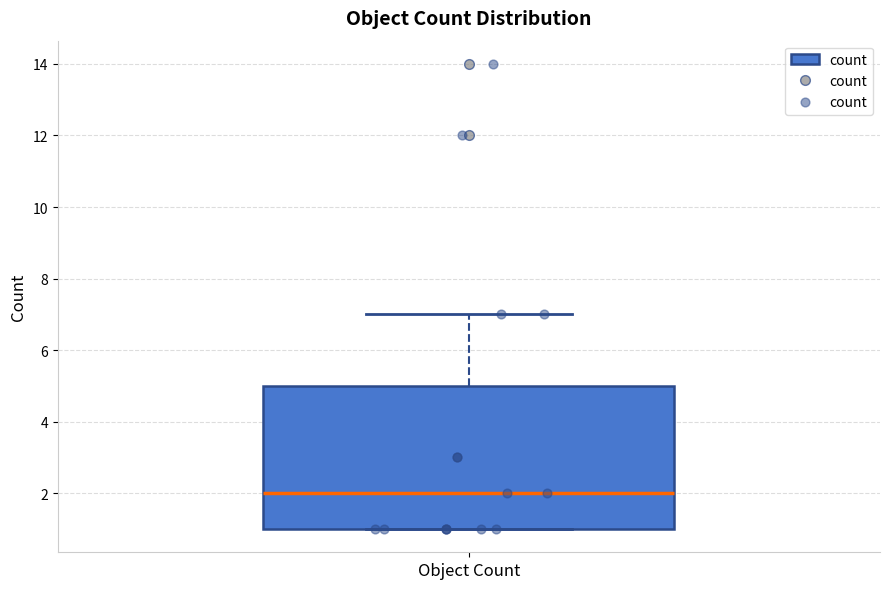

Transcribe this box plot: give where the median line is, the range the box spans, and where the two whiskers end, as read against the y-axis. The values are not printed on the chart, so give them approximately, as read against the axis.

median 2, box 1 to 5, whiskers 1 to 7